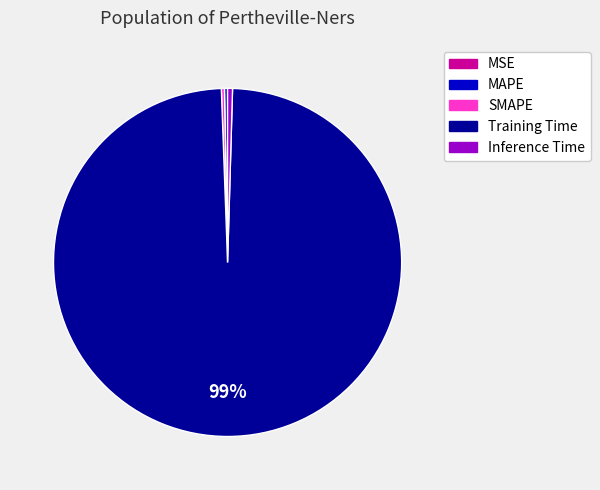

Does SMAPE account for over 50% of the chart?

No